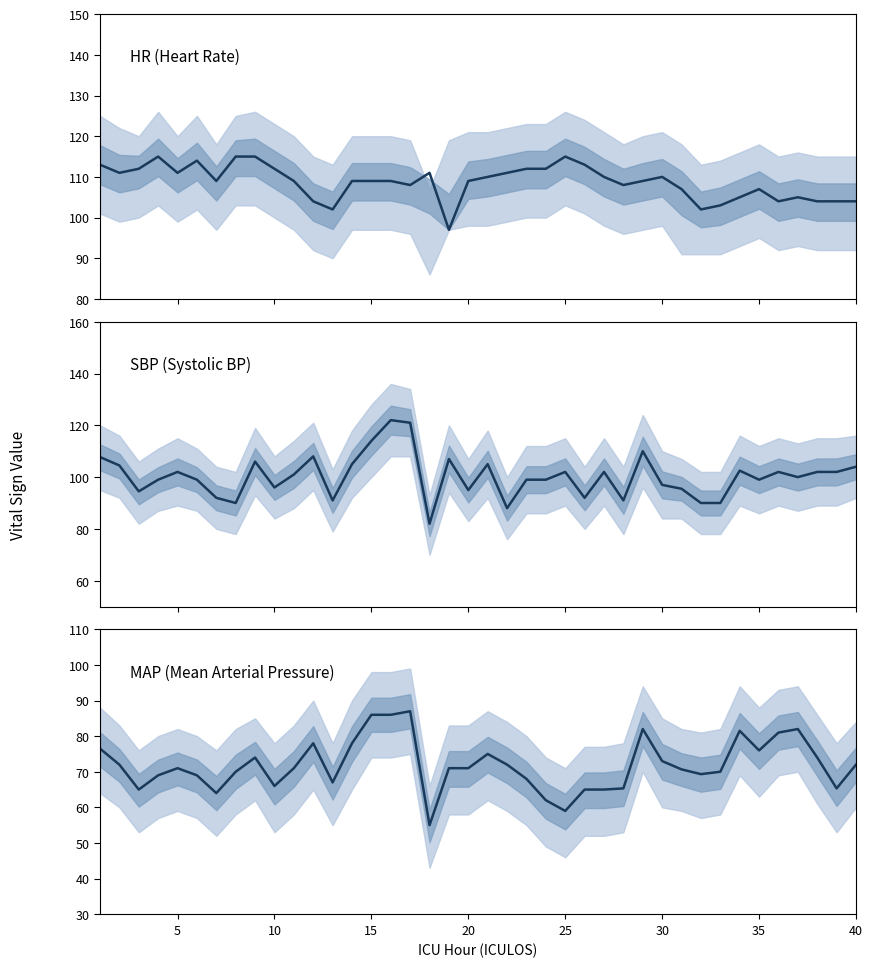

Is this an area chart (filled region under the line)?

No